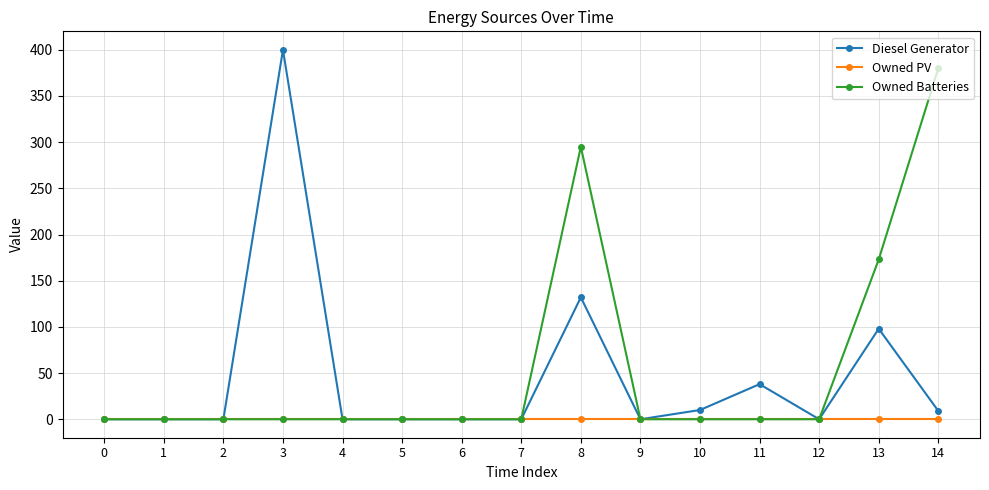

Which series has the largest range (max minus min)?

Diesel Generator